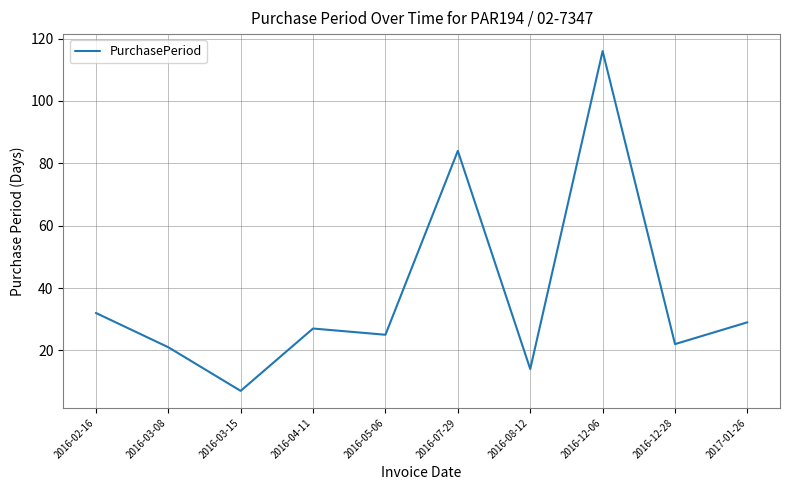

What is the sum of all values?

377